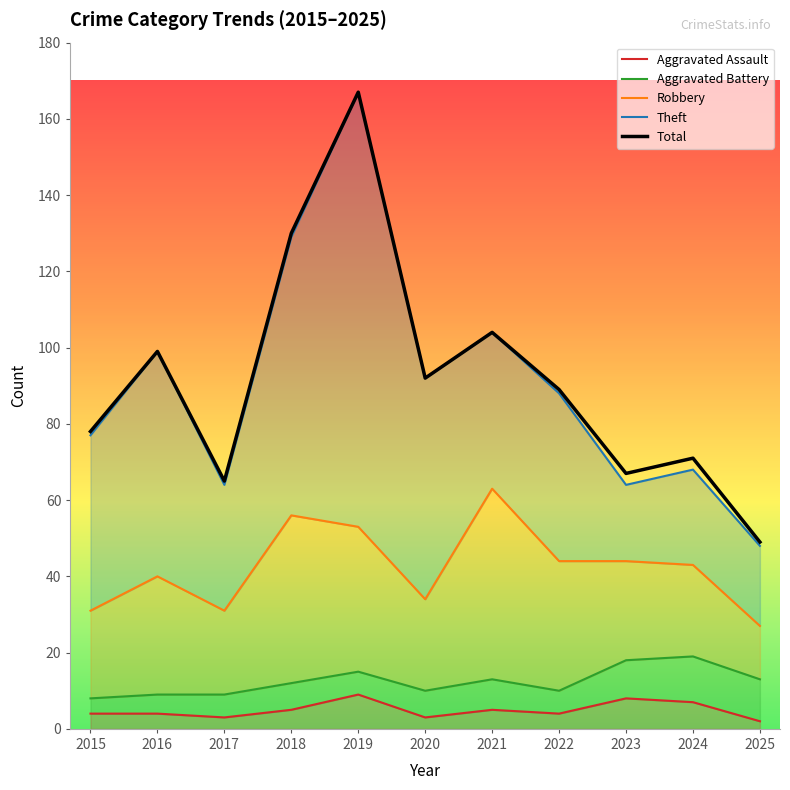

True or false: Total and Robbery intersect in this chart.

False